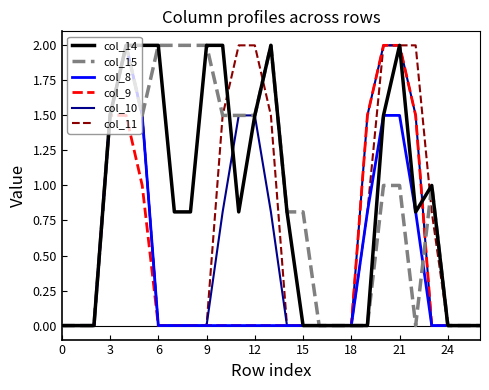

What is the highest value of the col_14 series?

2.0